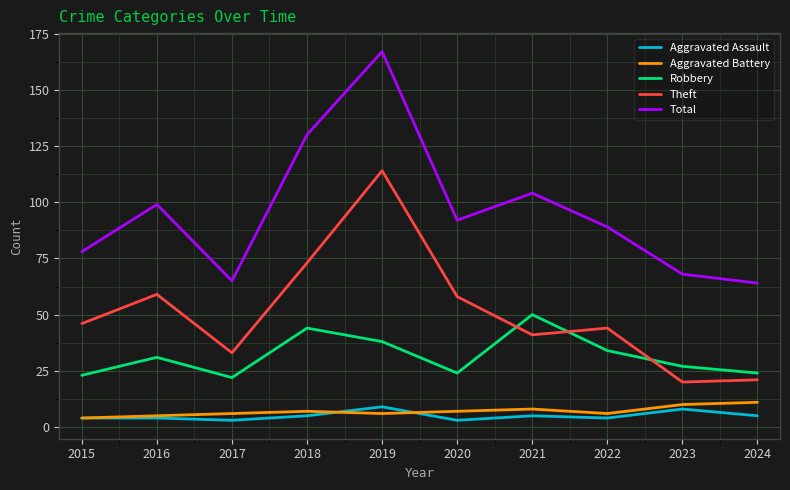

Reading left to right, extract all data points from this chart.

Aggravated Assault: 4	4	3	5	9	3	5	4	8	5
Aggravated Battery: 4	5	6	7	6	7	8	6	10	11
Robbery: 23	31	22	44	38	24	50	34	27	24
Theft: 46	59	33	73	114	58	41	44	20	21
Total: 78	99	65	130	167	92	104	89	68	64